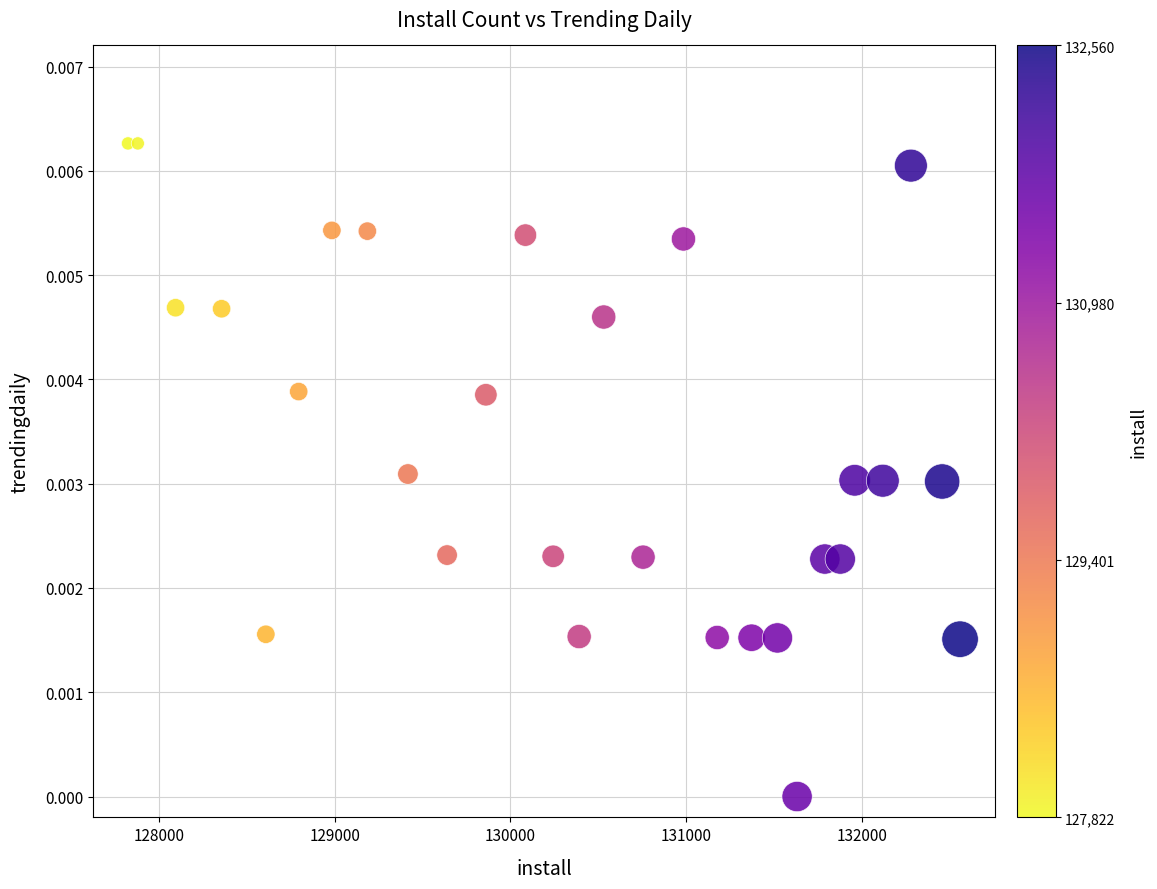

What is the range of X values (max minus min)?

4738.0